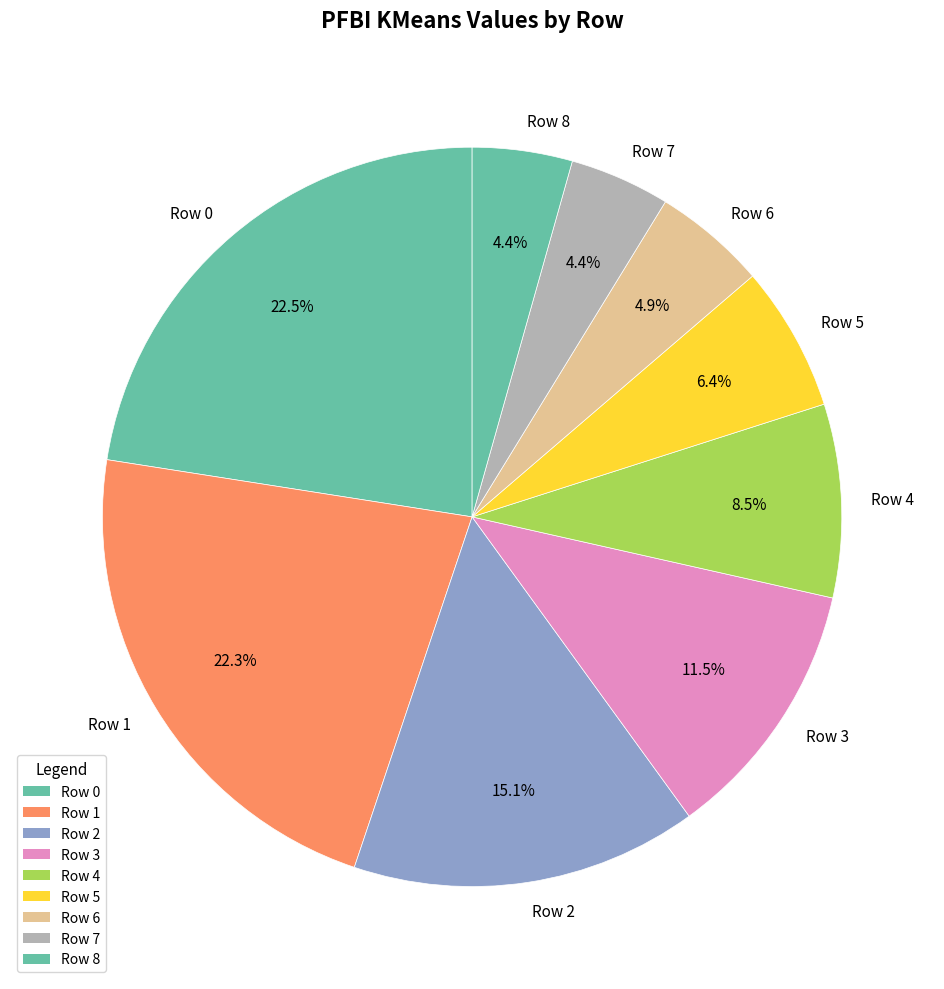

Does Row 8 account for over 50% of the chart?

No